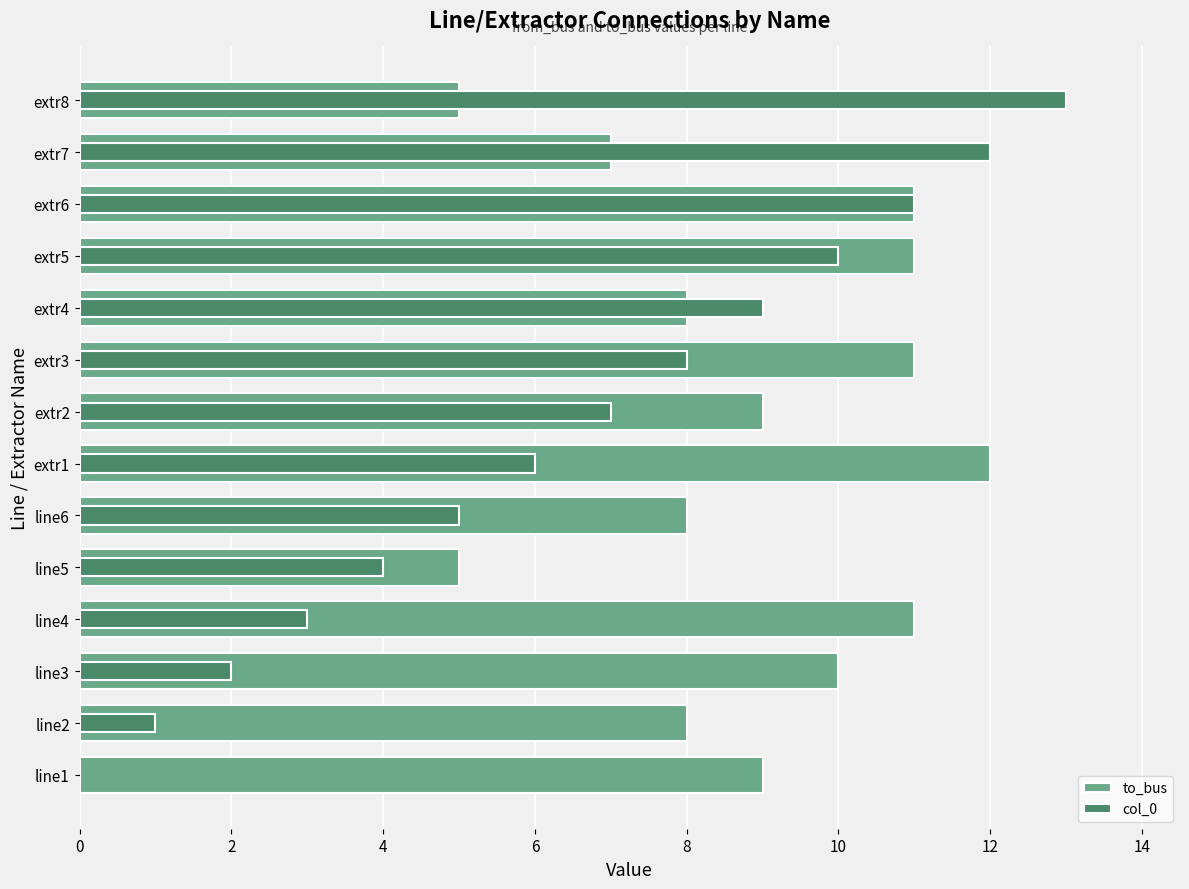

How many values in the col_0 series exceed 7?

6